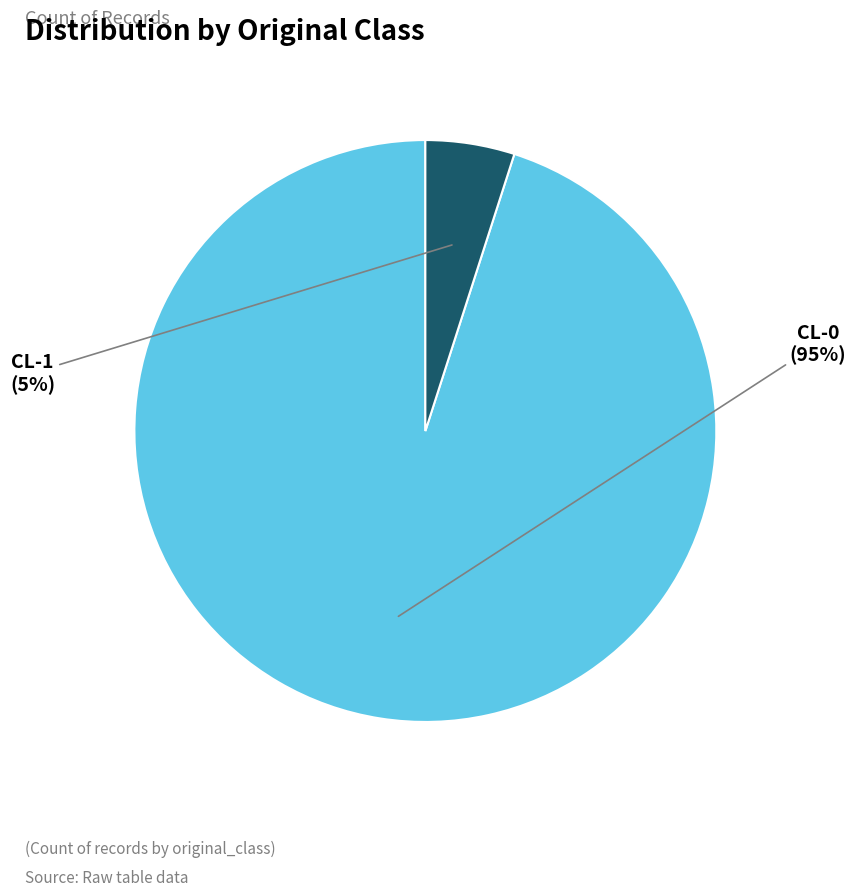

Rank the categories by value from highest to lowest.

CL-0, CL-1